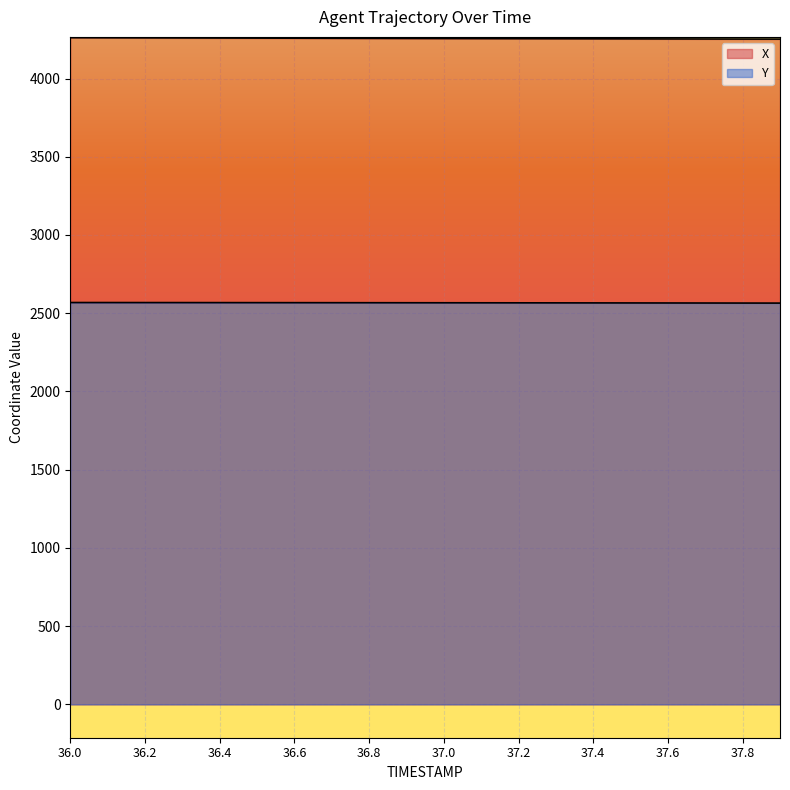

Reading left to right, what are all the values shown in this chart?

X: 4261.3	4260.7	4260.1	4259.6	4259.0	4258.5	4257.9	4257.4	4256.9	4256.4	4255.9	4255.4	4254.9	4254.5	4254.1	4253.6	4253.2	4252.8	4252.5	4252.1
Y: 2568.4	2568.3	2568.1	2568.0	2567.8	2567.7	2567.5	2567.3	2567.2	2567.0	2566.8	2566.6	2566.4	2566.2	2566.0	2565.8	2565.5	2565.3	2565.0	2564.7